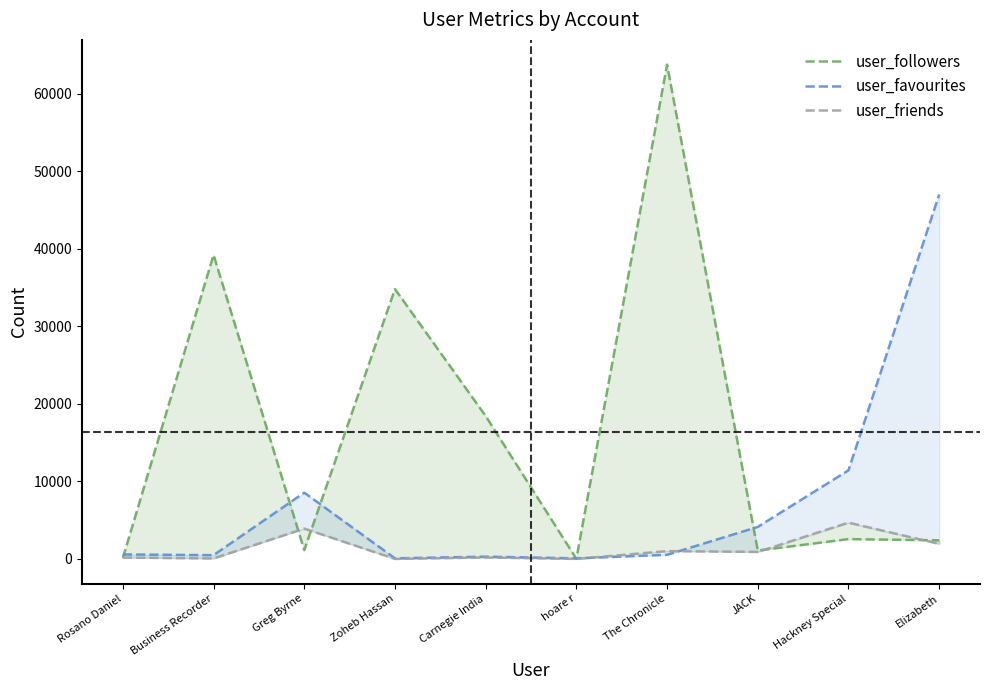

Which category has the highest value across all series?

The Chronicle